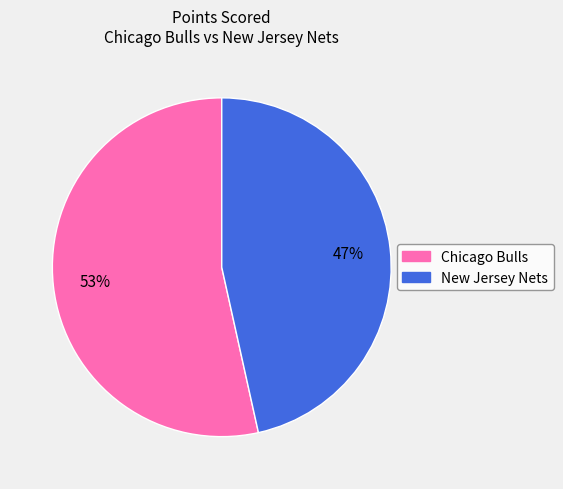

Which category has the biggest portion of the pie?

Chicago Bulls